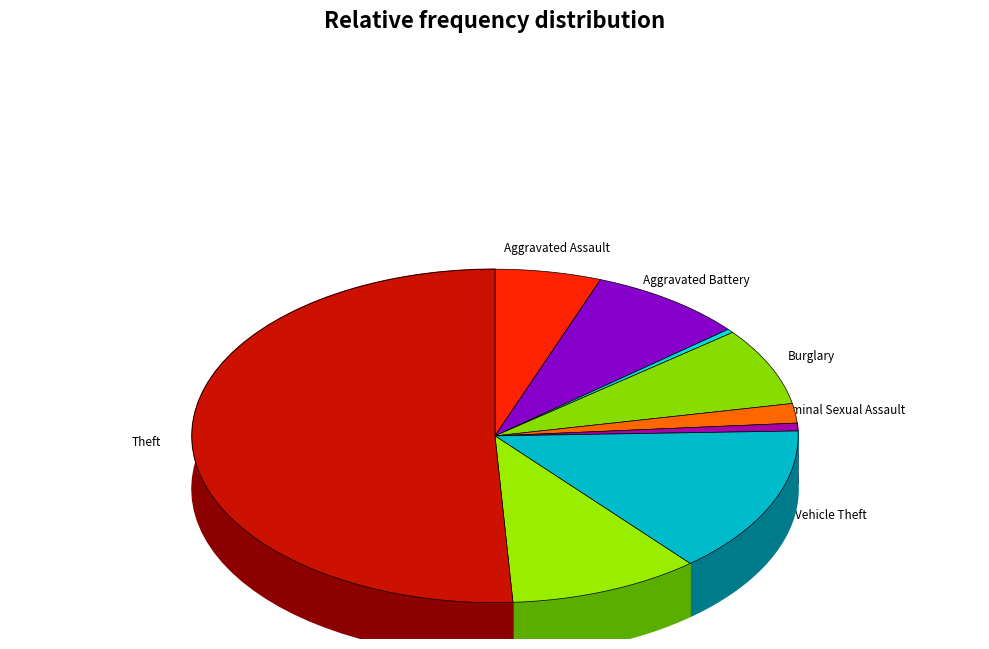

Approximately how many times larger is the value at Robbery compared to Aggravated Assault?

1.8